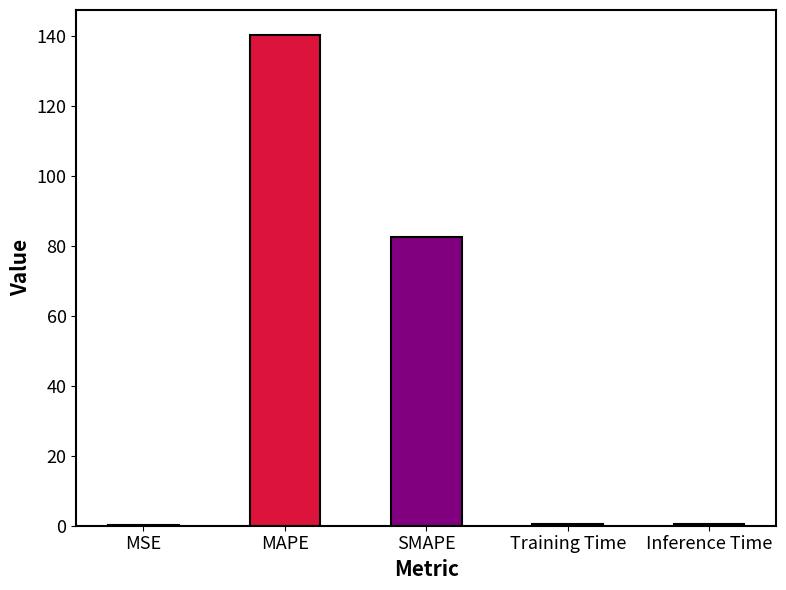

What is the change in value from MAPE to Training Time?

-139.9